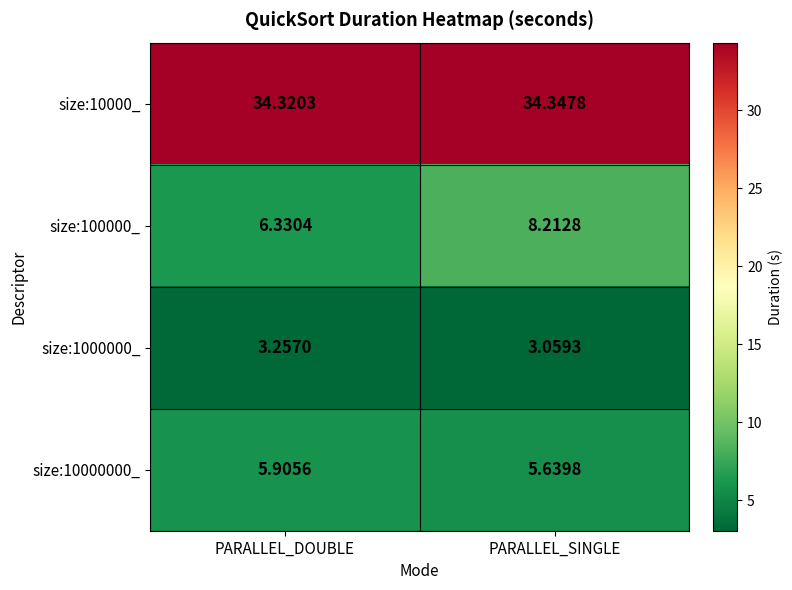

At which label does size:100000_ reach its peak?

PARALLEL_SINGLE